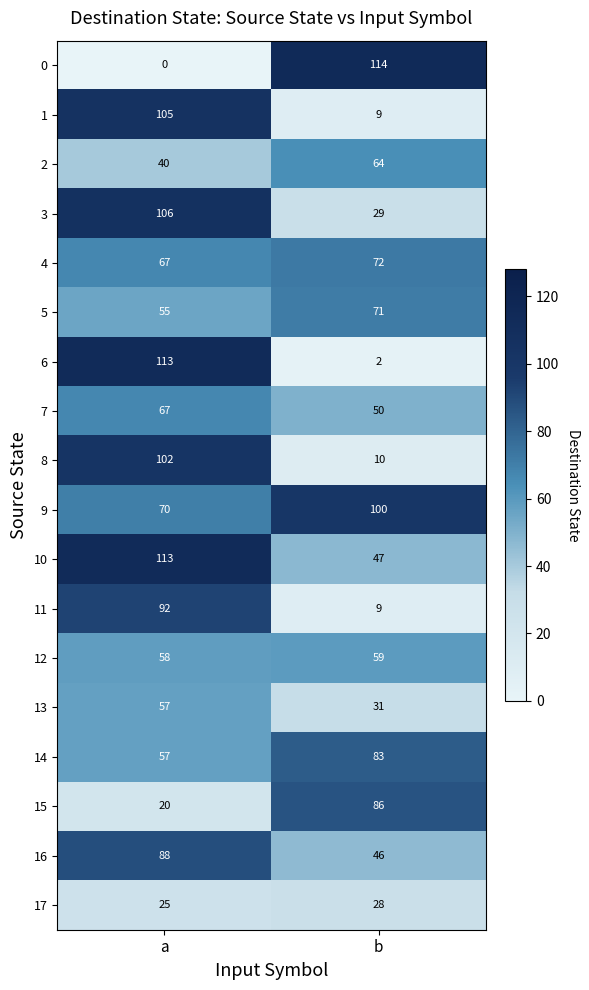

List the labels in order of 13 value, smallest first.

b, a